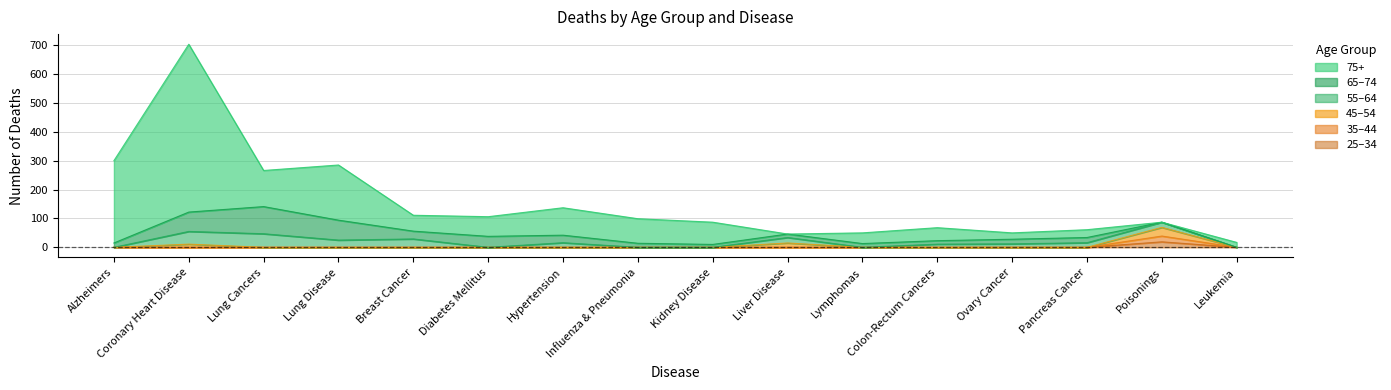

True or false: d_25_34 has a value of 0 at Hypertension.

True